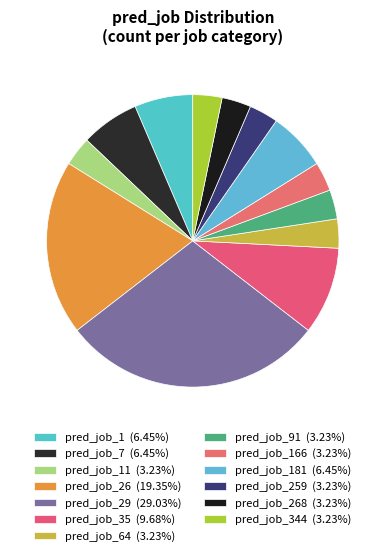

How many segments does this pie chart have?

13